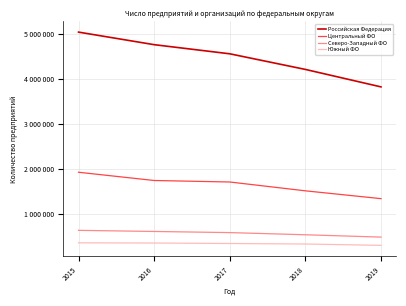

True or false: Центральный ФО and Российская Федерация intersect in this chart.

False